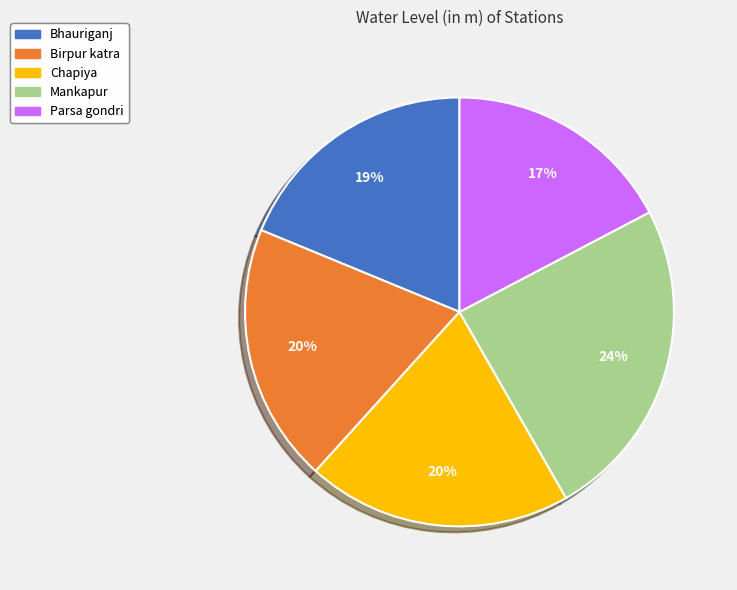

Is it true that Chapiya is 20% of the pie?

True